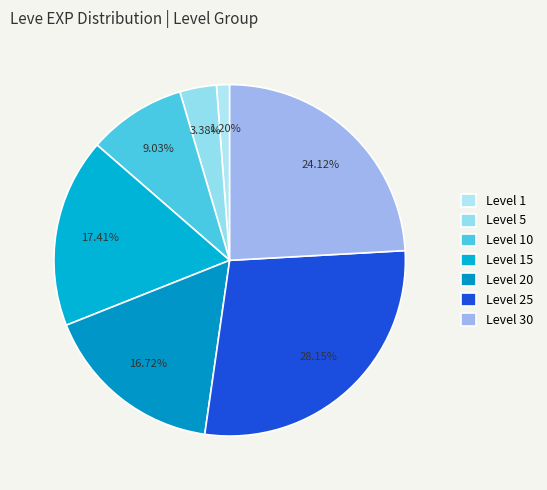

What is the smallest slice in the pie chart?

Level 1